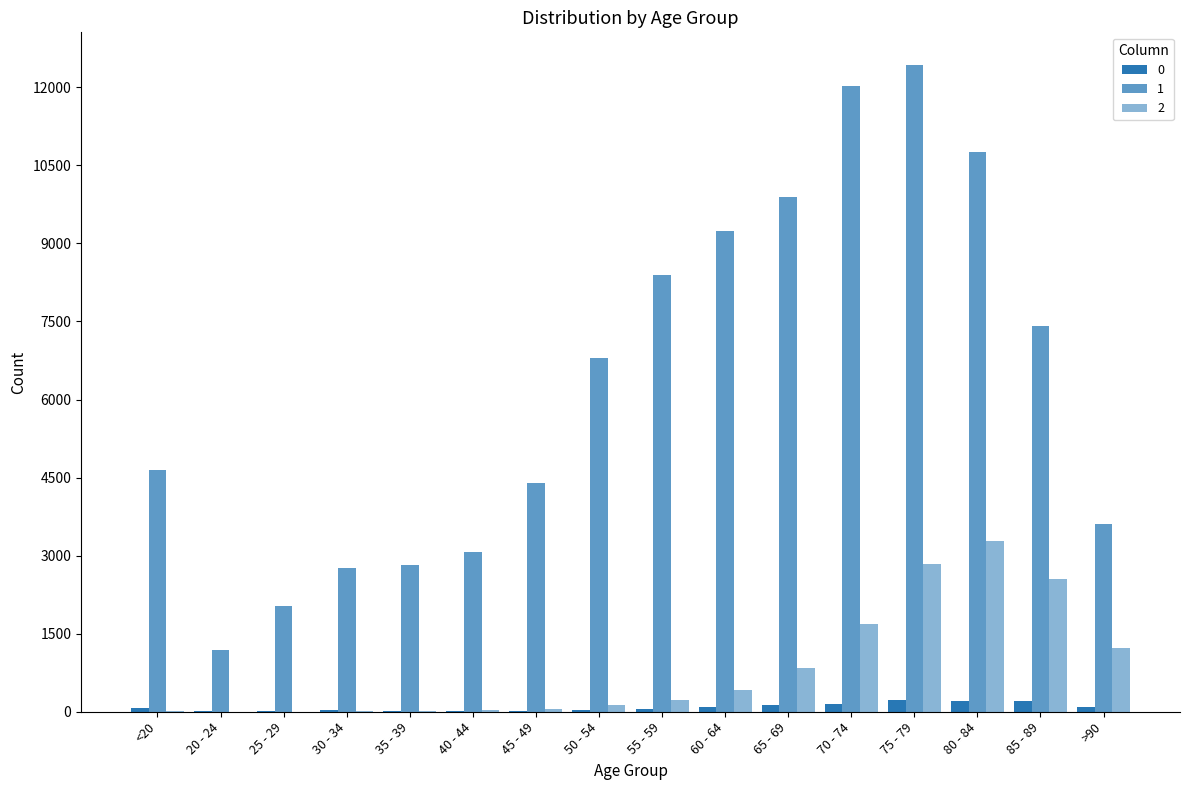

Does the chart contain stacked bars?

No